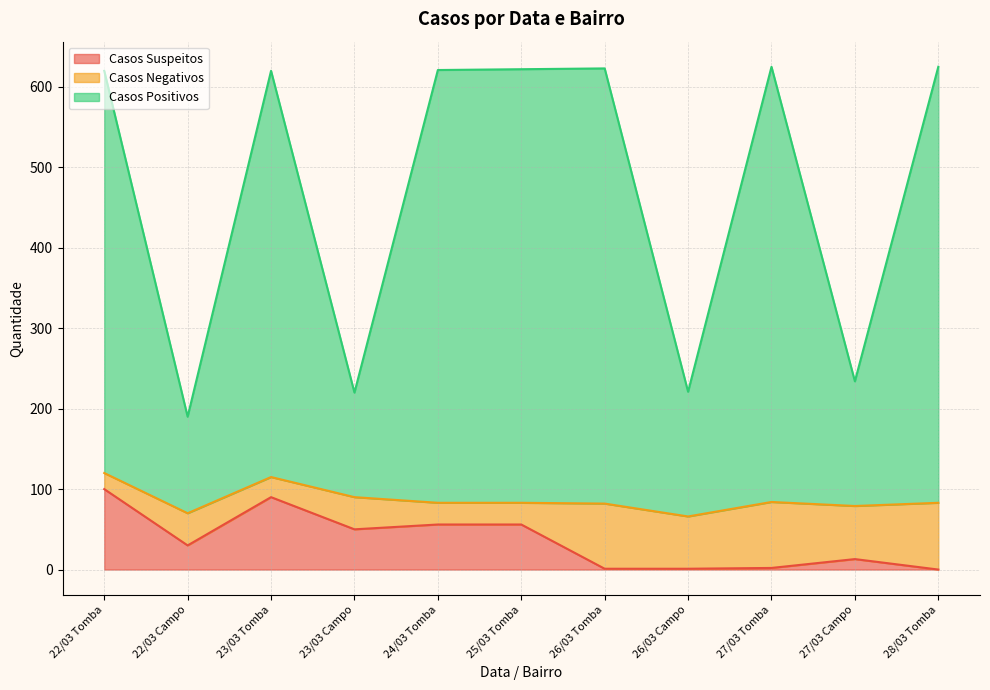

The value of Casos Suspeitos at 23/03 Campo is 50. True or false?

True